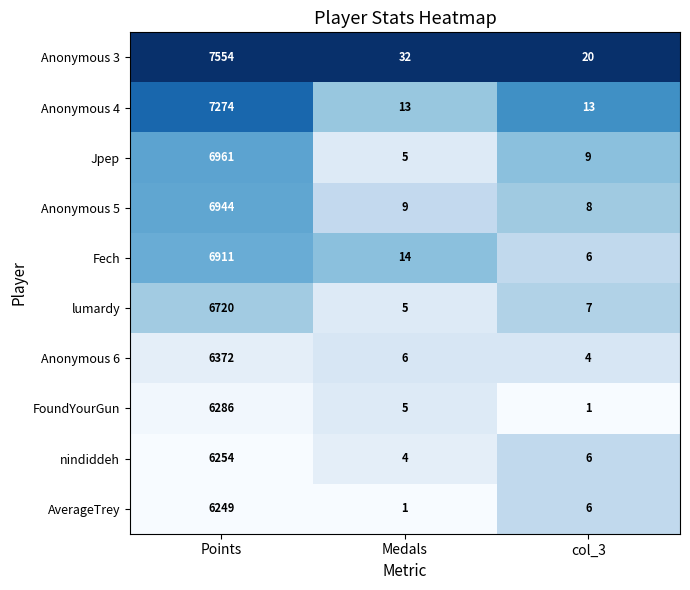

Reading right to left, extract all data points from this chart.

Anonymous 3: col_3=20	Medals=32	Points=7554
Anonymous 4: col_3=13	Medals=13	Points=7274
Jpep: col_3=9	Medals=5	Points=6961
Anonymous 5: col_3=8	Medals=9	Points=6944
Fech: col_3=6	Medals=14	Points=6911
lumardy: col_3=7	Medals=5	Points=6720
Anonymous 6: col_3=4	Medals=6	Points=6372
FoundYourGun: col_3=1	Medals=5	Points=6286
nindiddeh: col_3=6	Medals=4	Points=6254
AverageTrey: col_3=6	Medals=1	Points=6249